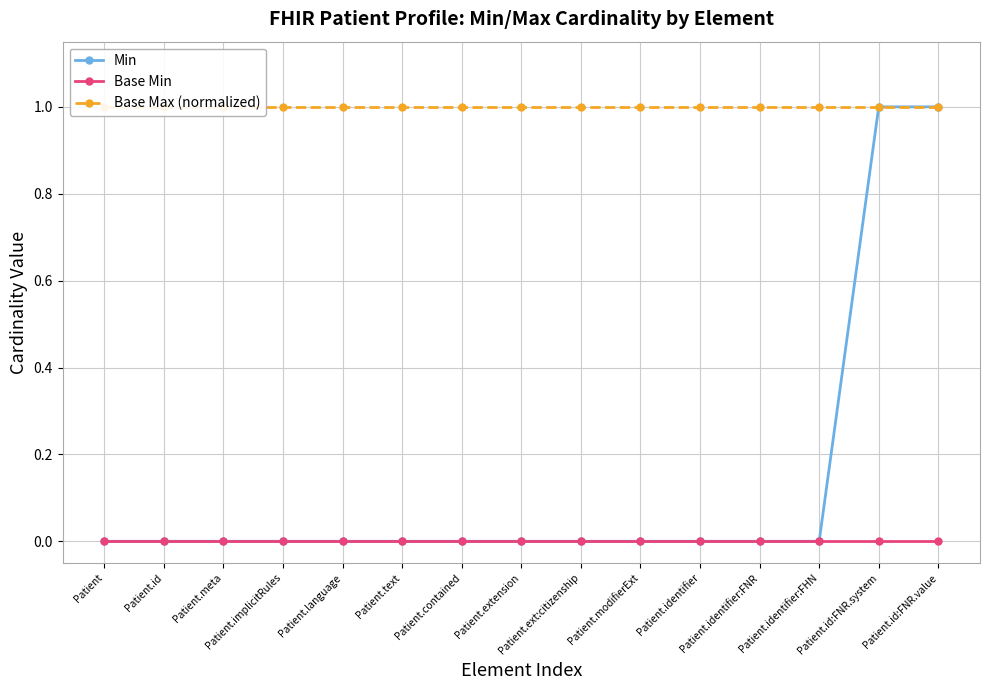

True or false: Base Min and Min intersect in this chart.

False